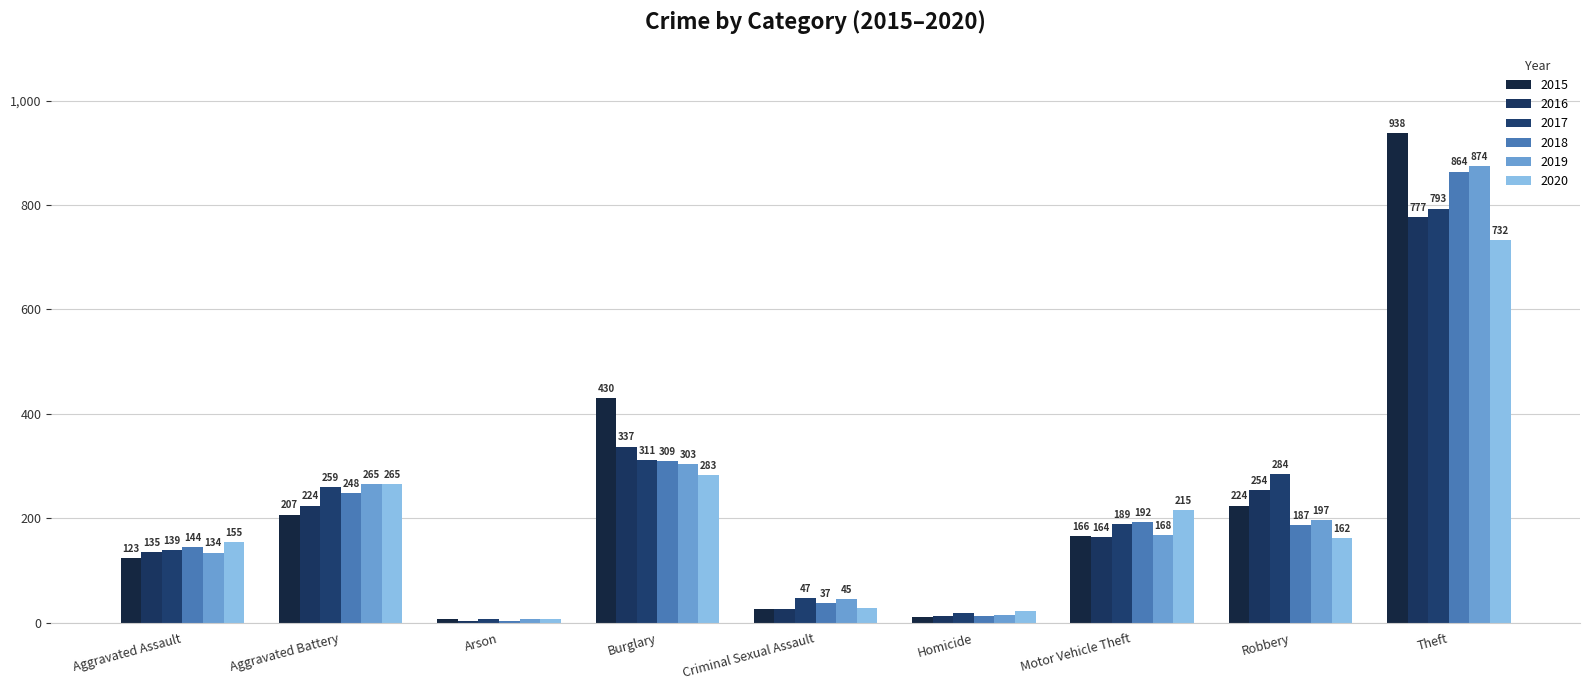

What position from the left is Homicide?

6